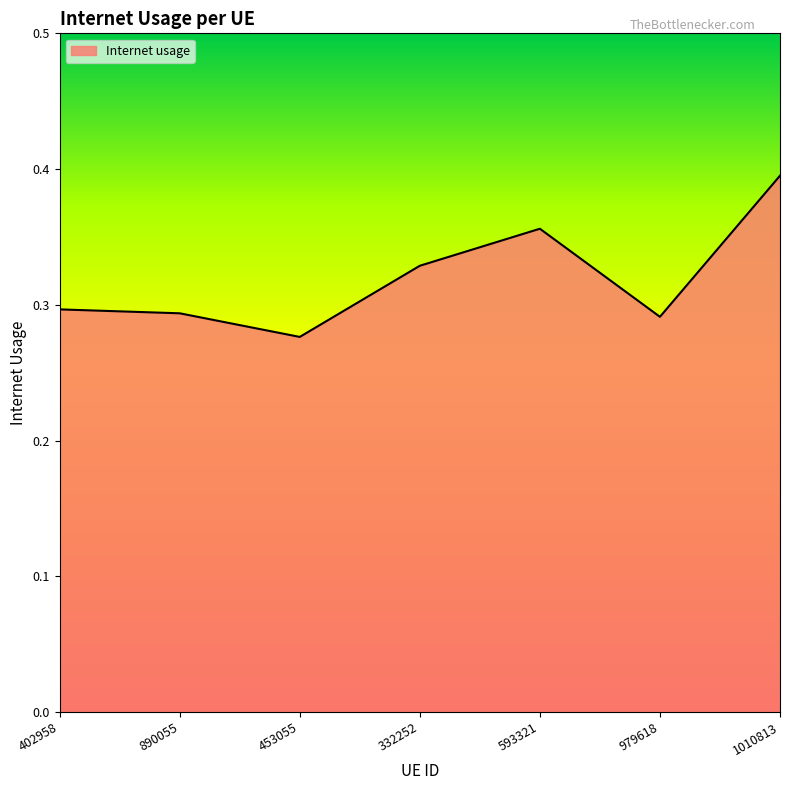

At which category does the data reach its first local valley?

453055